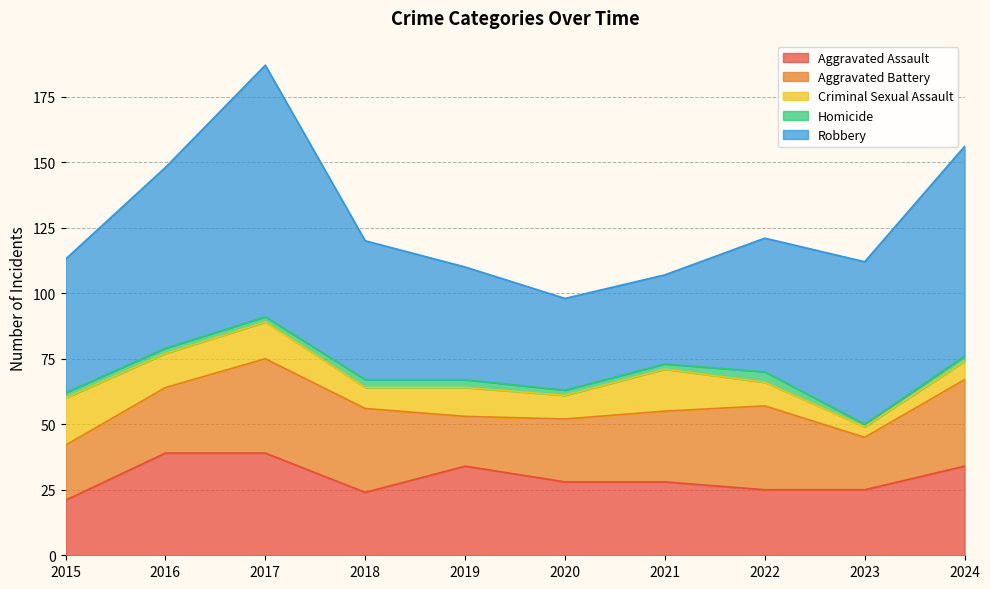

True or false: Aggravated Battery and Criminal Sexual Assault cross at least once.

False